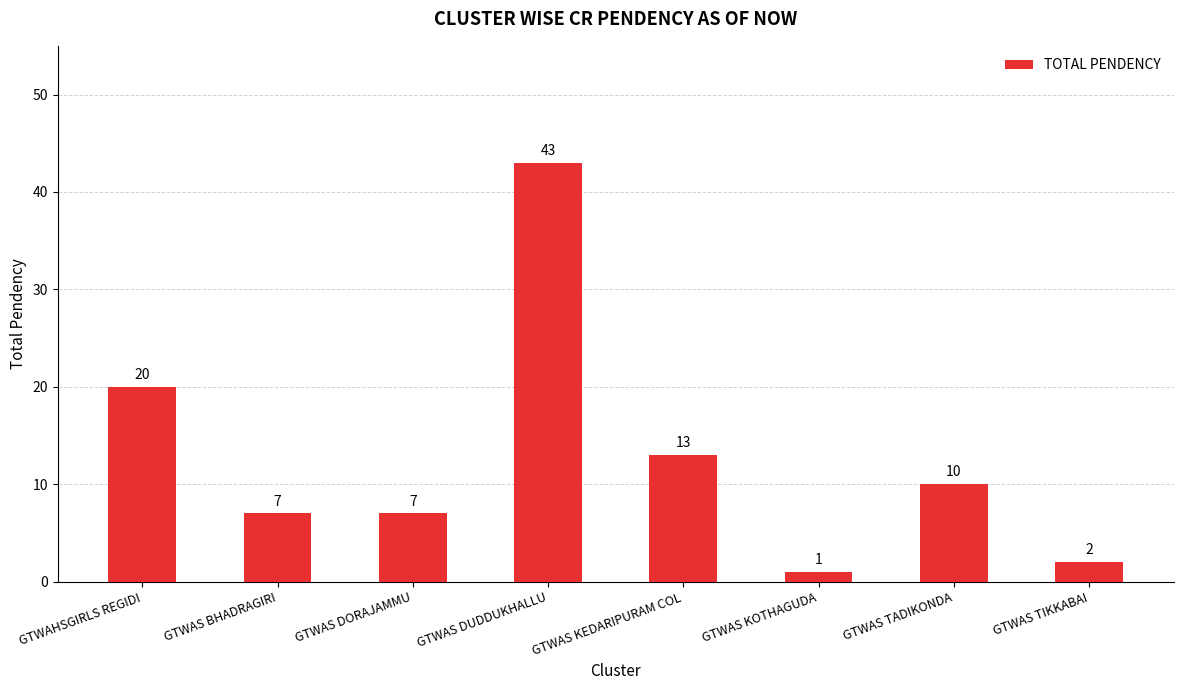

What is the sum of the values at GTWAS KOTHAGUDA and GTWAS DUDDUKHALLU?

44